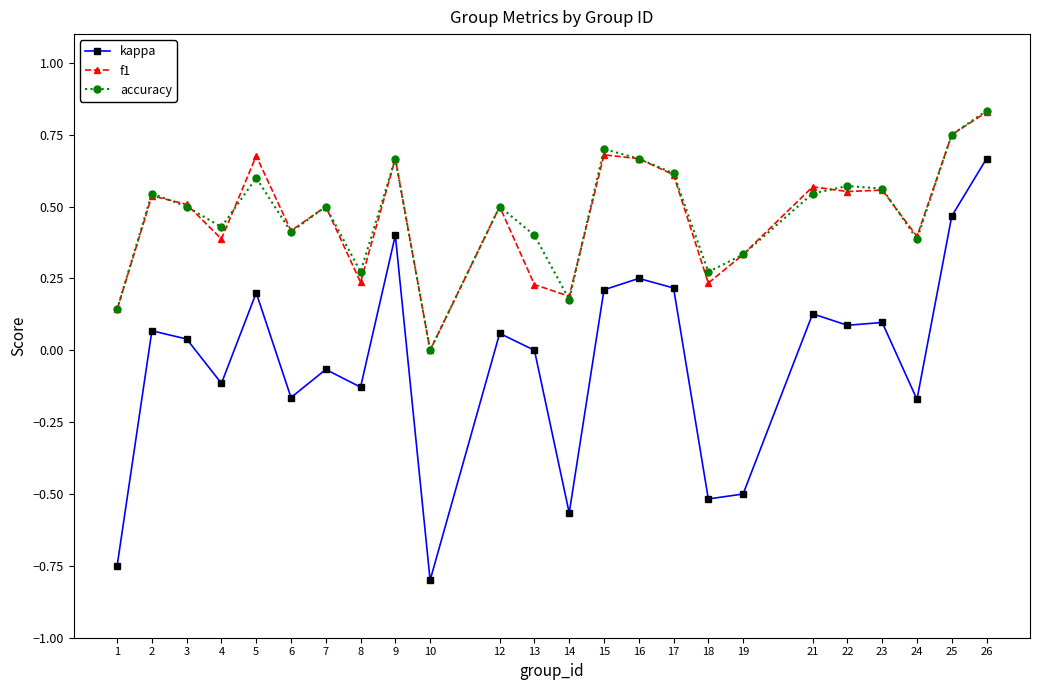

What is the value of the kappa point at the 18th from the left?

-0.5